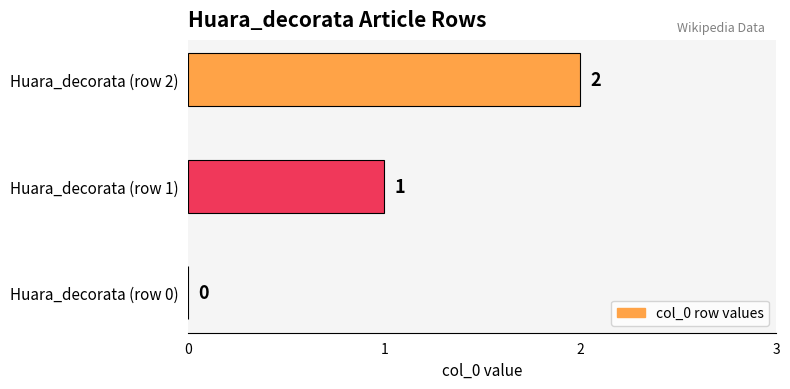

How many values are between 0 and 2?

3